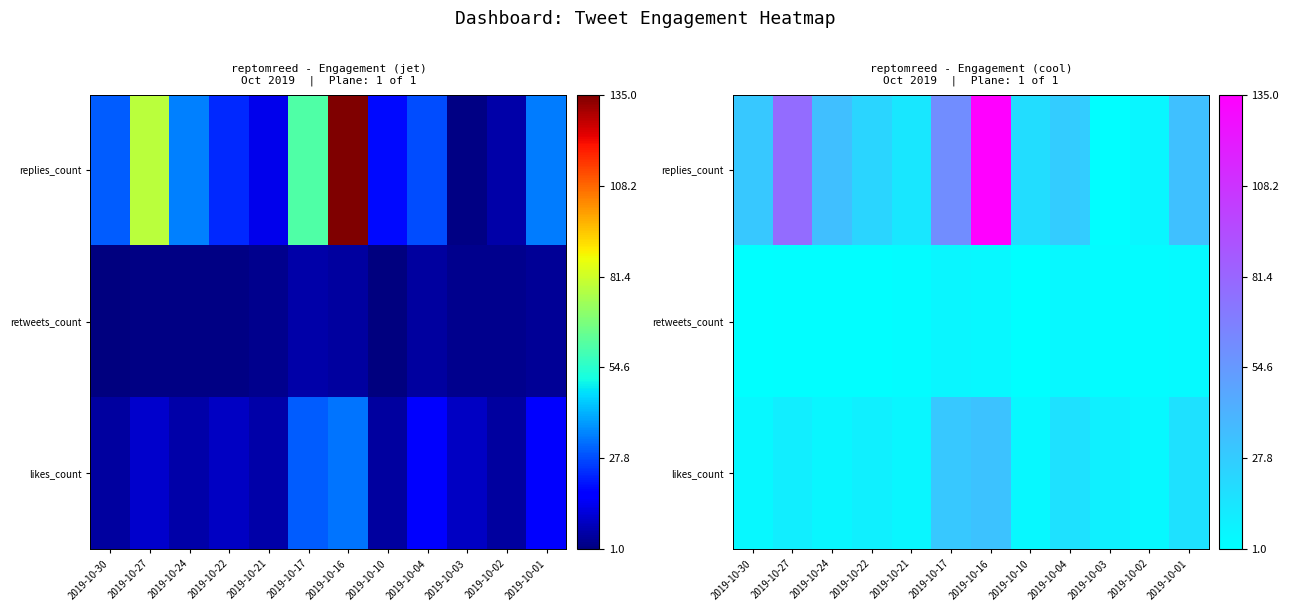

What is the difference between the maximum and minimum values in the likes_count series?

28